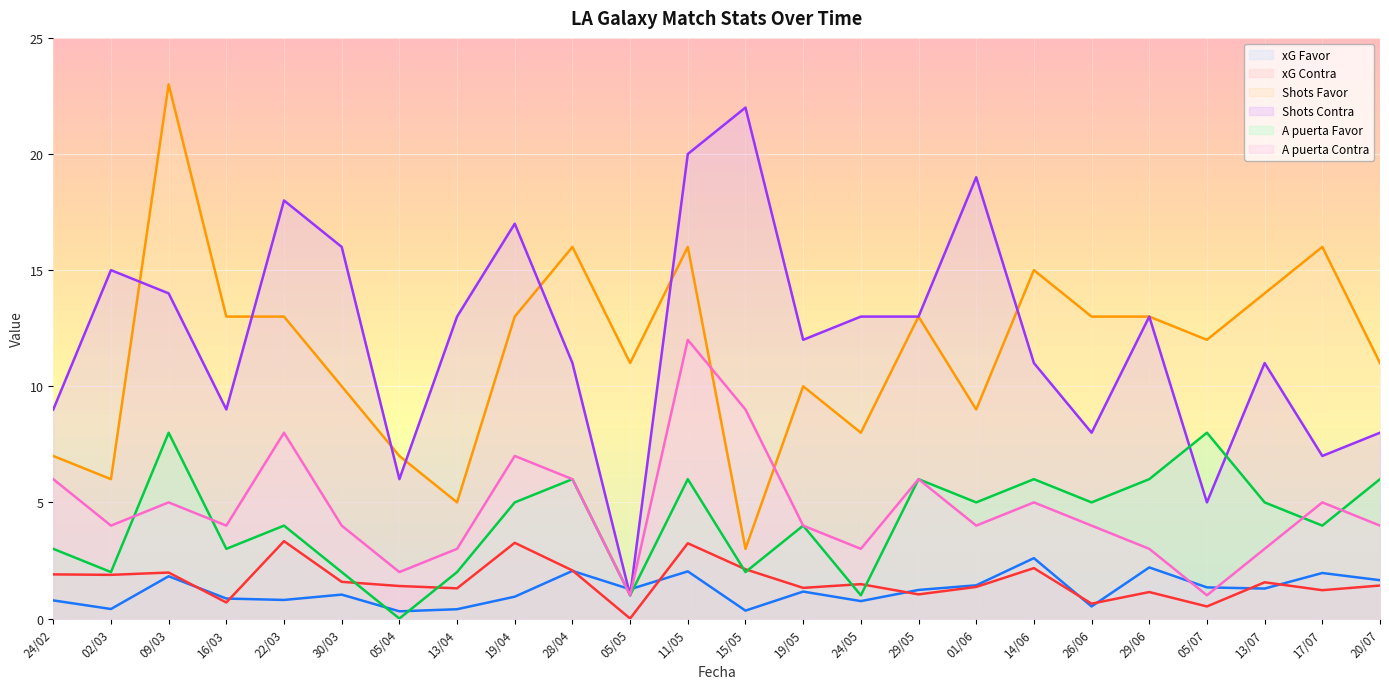

True or false: A puerta Contra has more than 2 points higher than both neighbors.

True